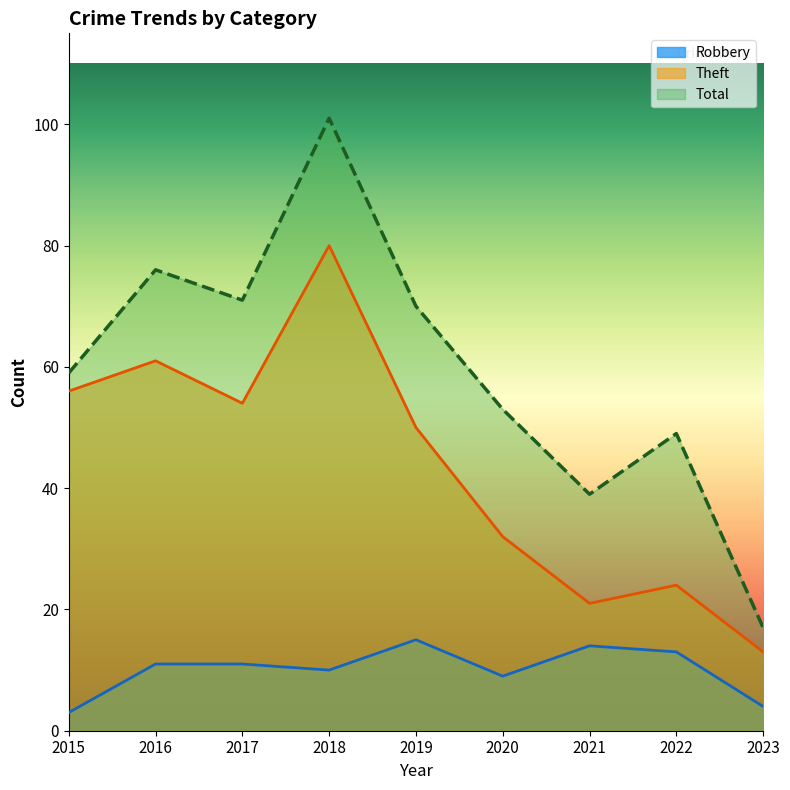

What is the value of the Total point at the 2nd from the left?

76